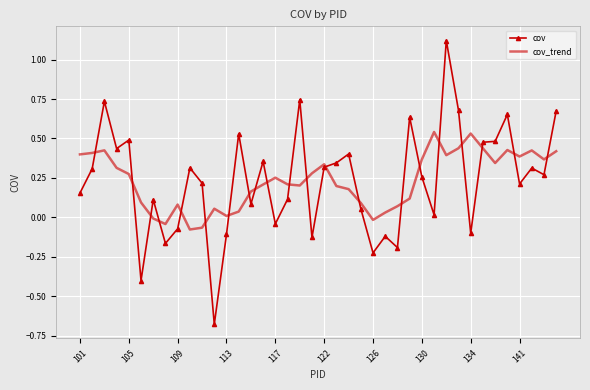

Which series has the widest spread of values?

cov